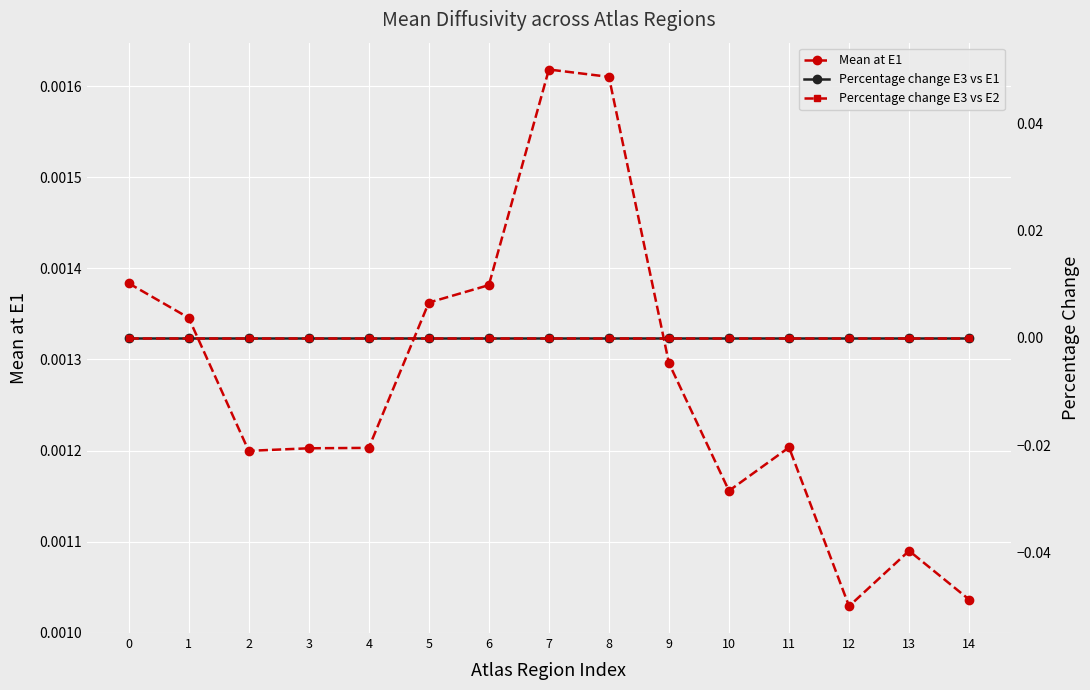

Is the value of Percentage change E3 vs E2 at 1 greater than the value of Percentage change E3 vs E1 at 10?

No